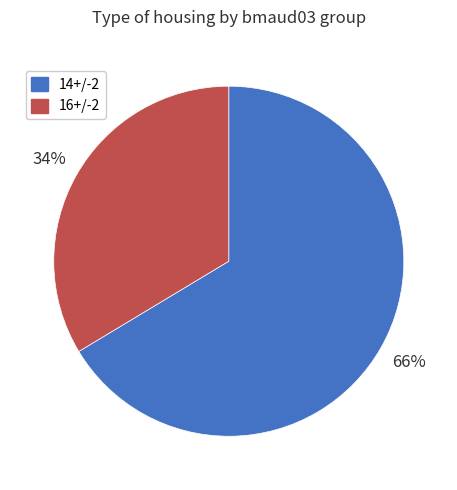

To the nearest percent, what is the average slice percentage?

50%